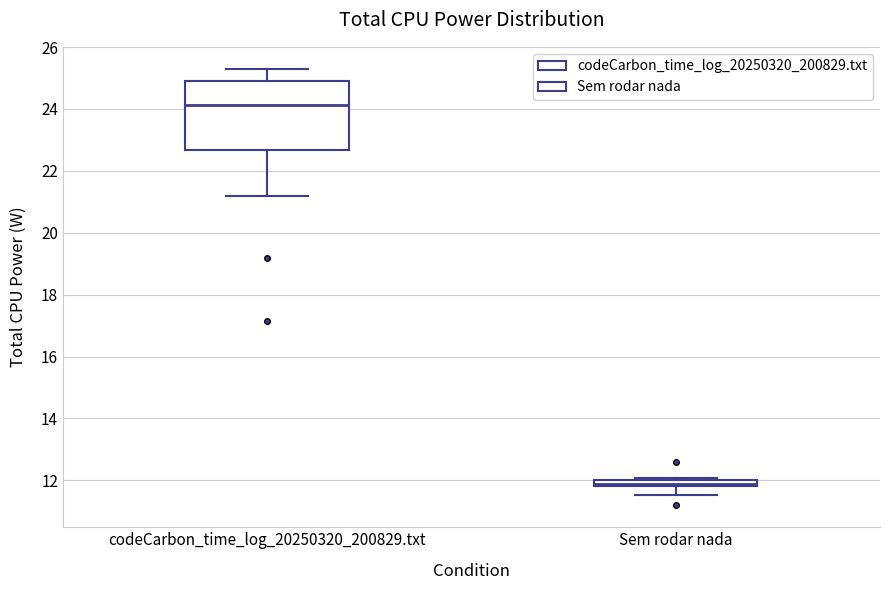

Comparing the boxes themselves (not the whiskers), which one is the tallest?

codeCarbon_time_log_20250320_200829.txt